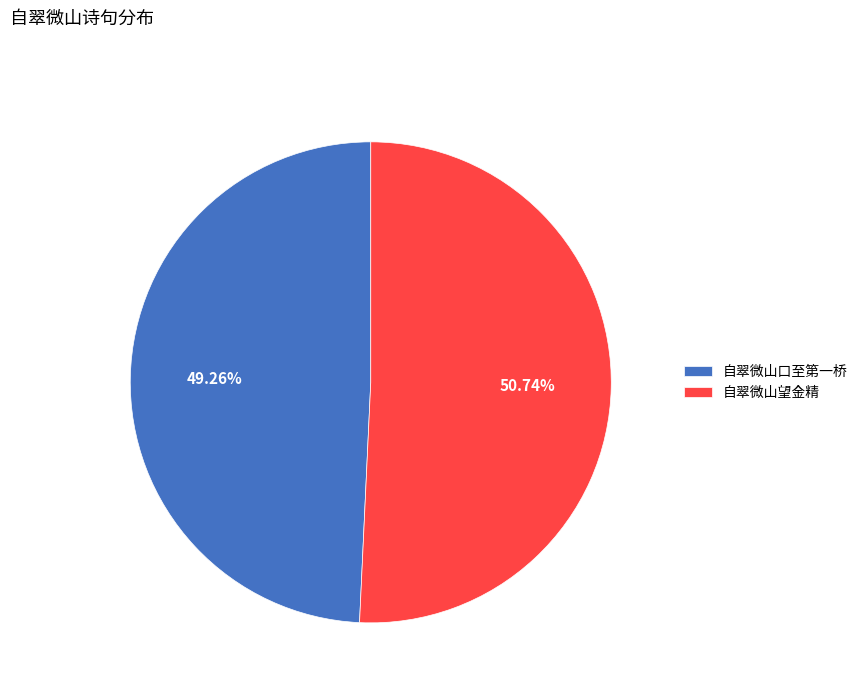

What is the ratio of the value at 自翠微山望金精 to the value at 自翠微山口至第一桥?

1.0